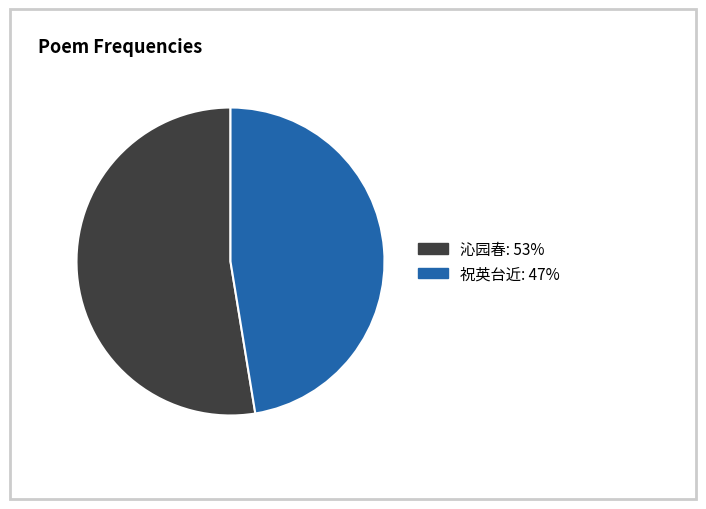

What is the ratio of the value at 祝英台近 to the value at 沁园春?

0.9